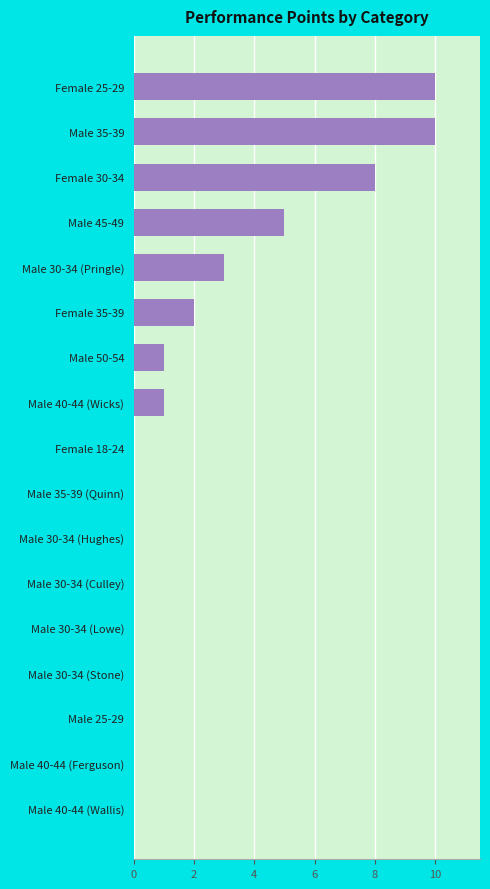

Are the bars horizontal?

Yes